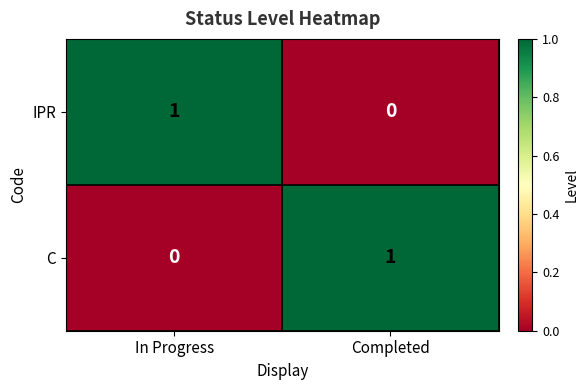

Reading right to left, transcribe all the data shown in this chart.

IPR: Completed=0	In Progress=1
C: Completed=1	In Progress=0